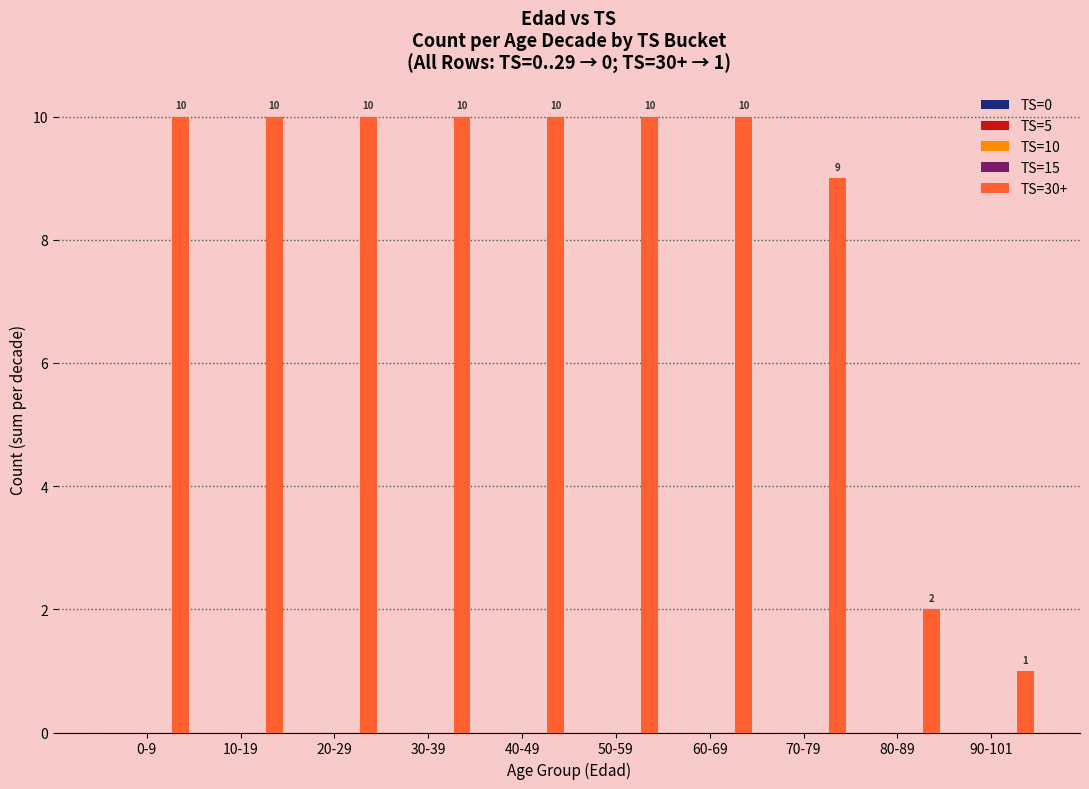

What is the value of the 9th bar from the left?

2